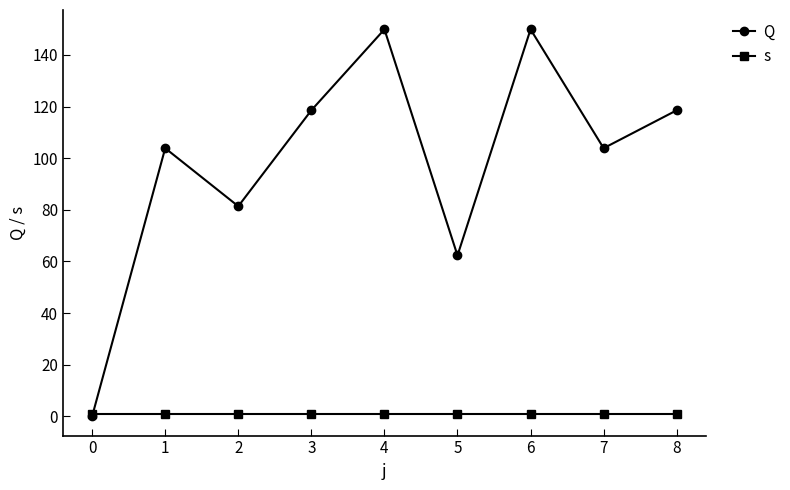

What is the value of the s point at the 6th from the left?

1.0